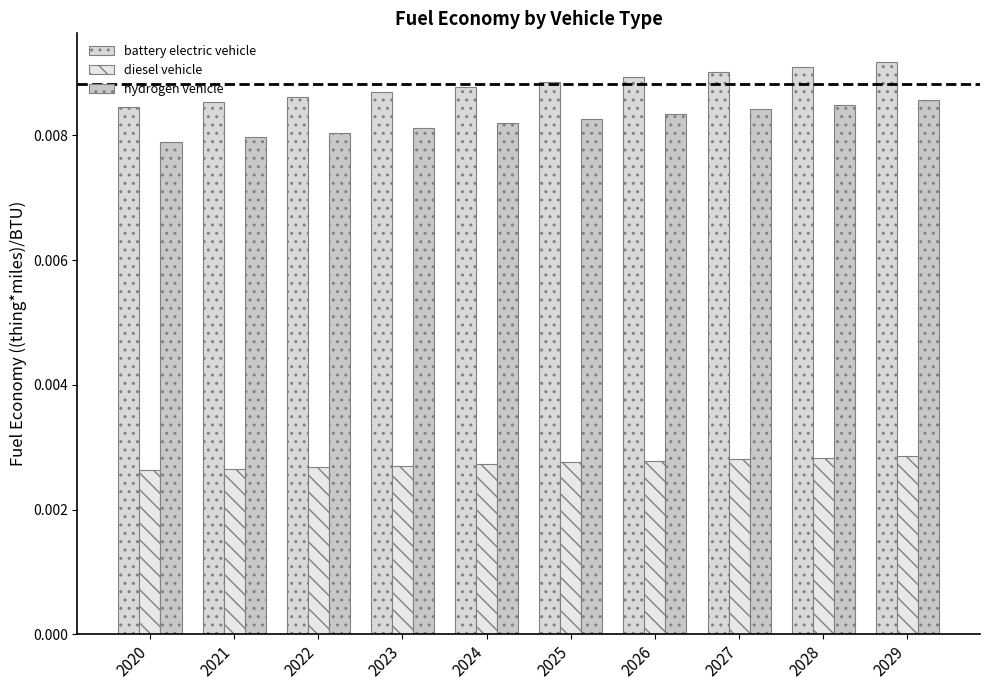

Is the value of hydrogen vehicle at 2026 greater than the value of diesel vehicle at 2022?

Yes